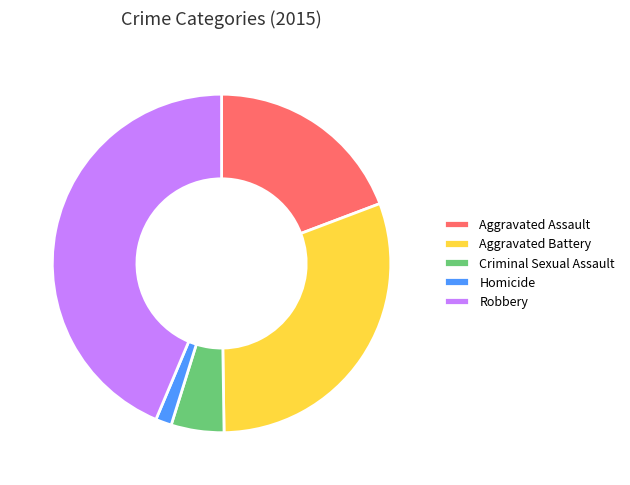

Approximately how many times larger is the value at Criminal Sexual Assault compared to Robbery?

0.1